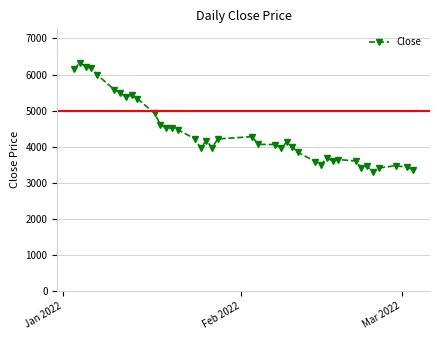

What is the maximum value shown in the chart?

6330